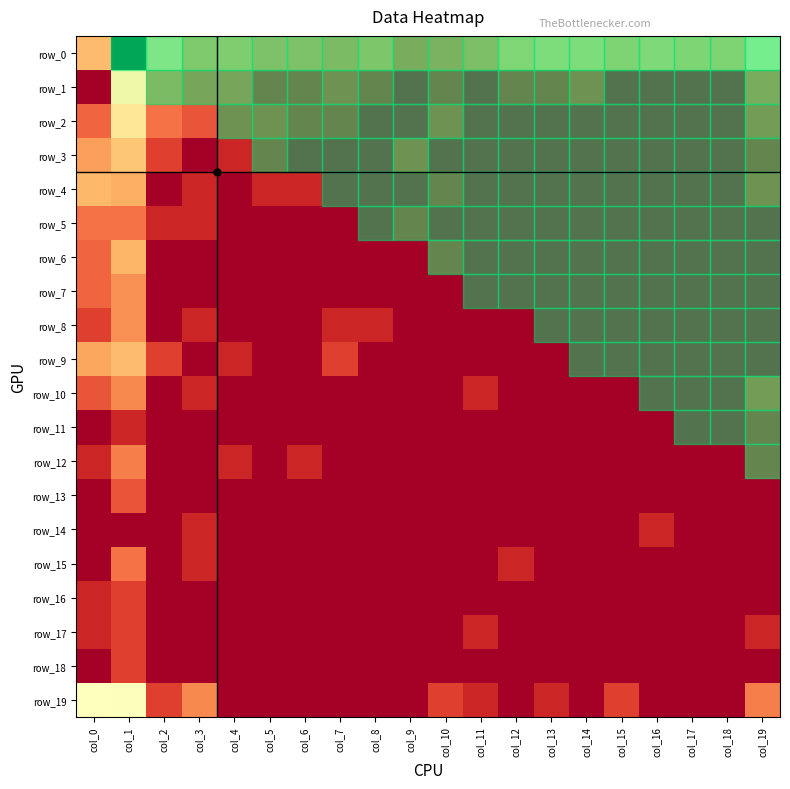

Is the value of row_2 at col_18 greater than the value of row_0 at col_7?

No